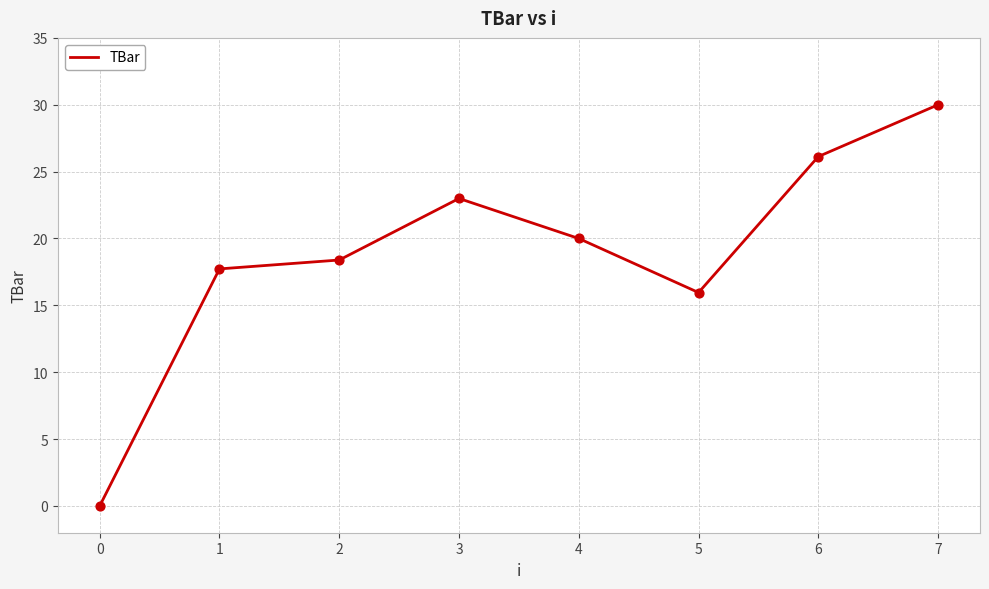

Between 5 and 2, which is larger?

2